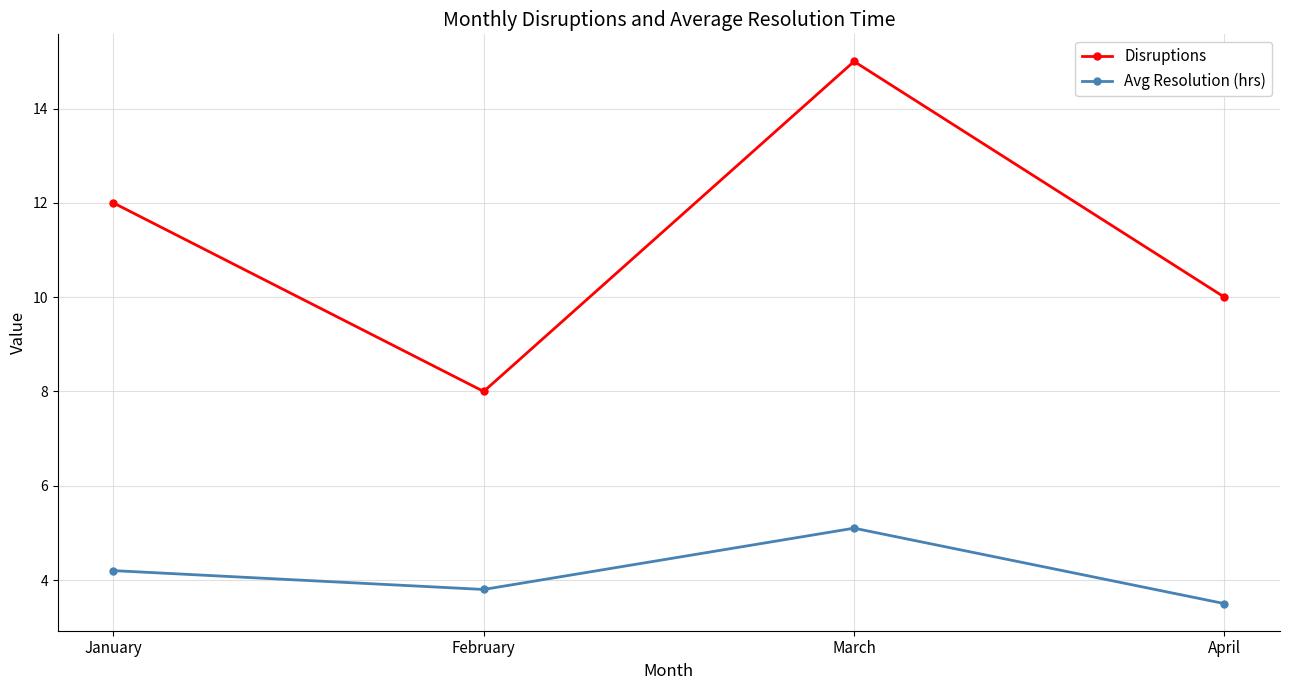

Which series has the widest spread of values?

Disruptions